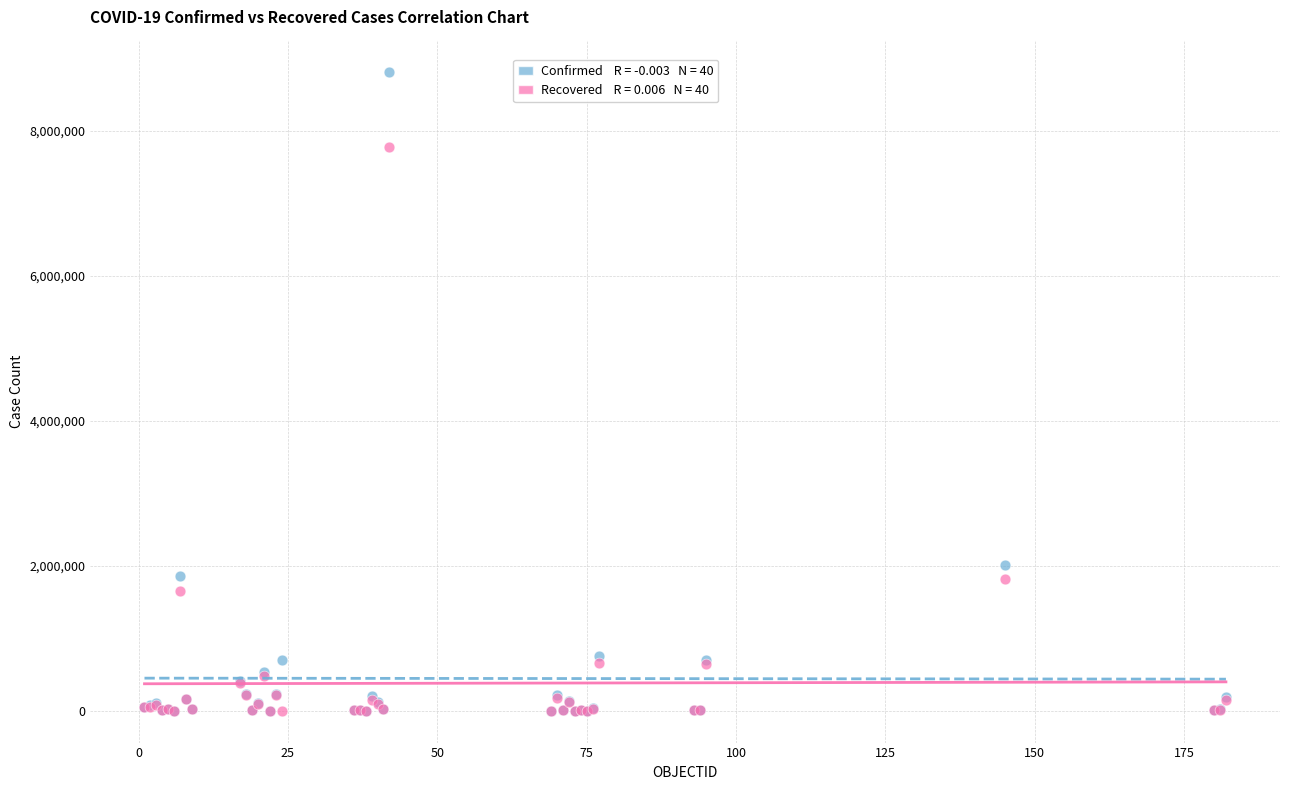

Across all series, what Y value is closest to 4408127?

2002969